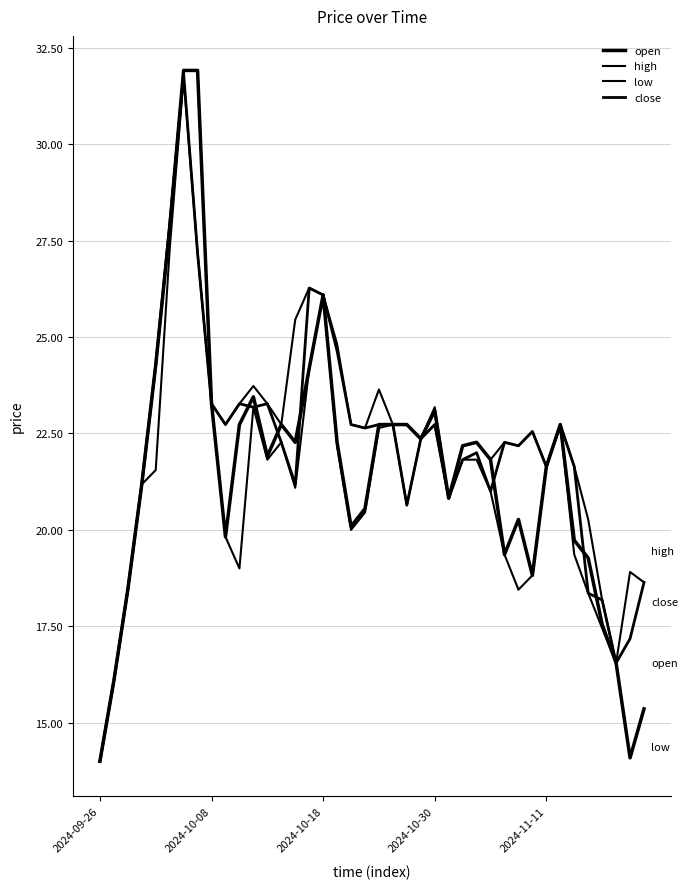

Does the chart display data point markers on the line(s)?

No